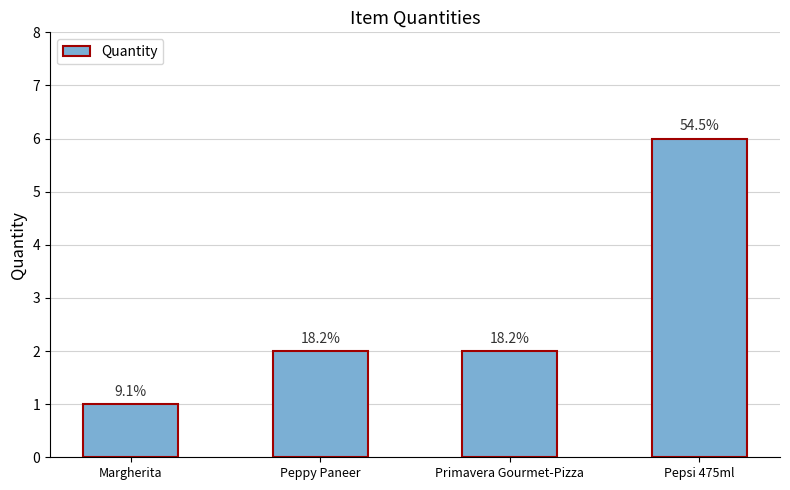

Reading left to right, list all the values displayed in this chart.

1	2	2	6